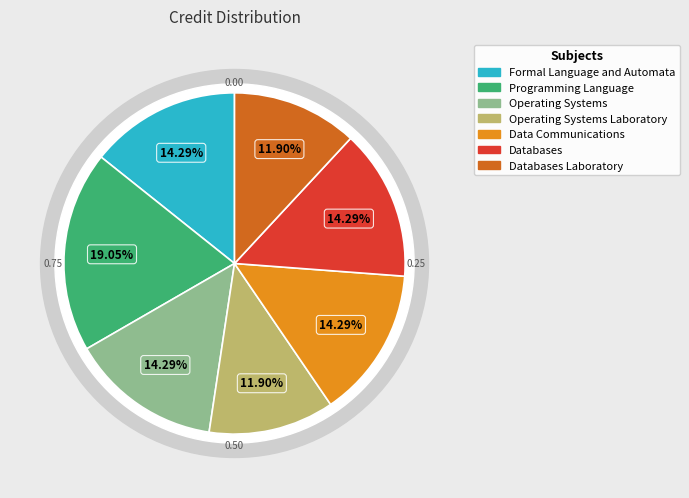

Count the number of slices in the pie.

7